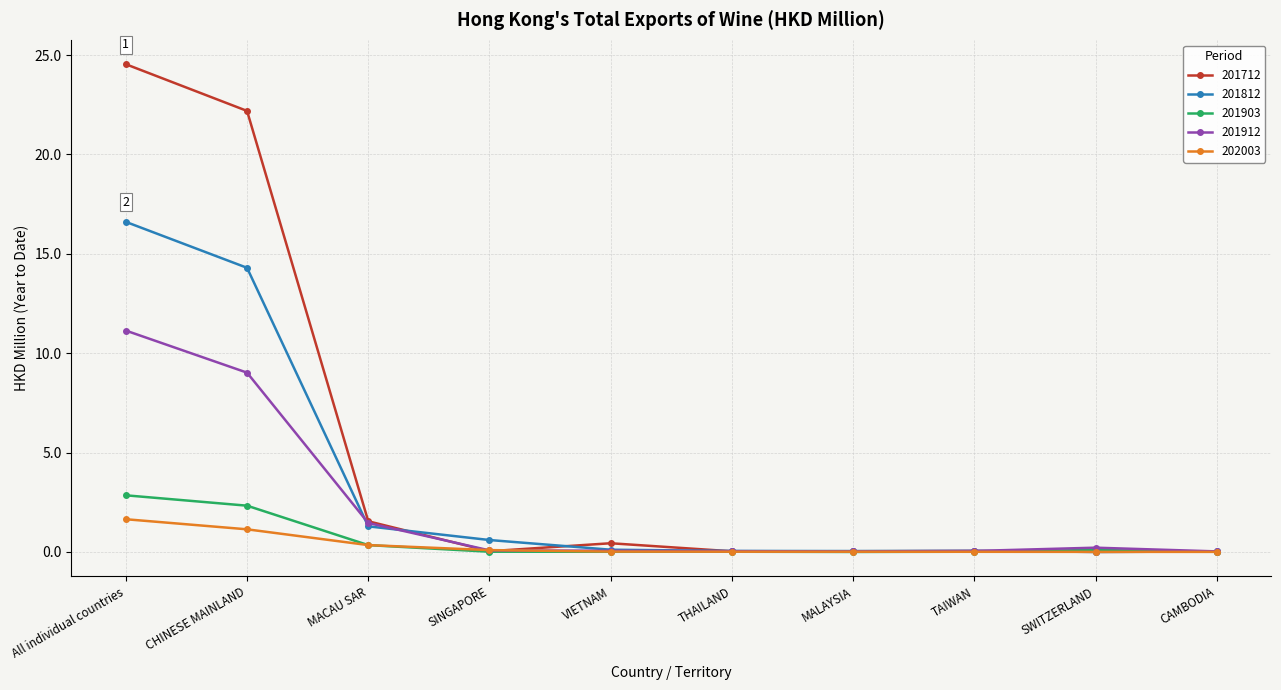

Does the chart have visible grid lines?

Yes